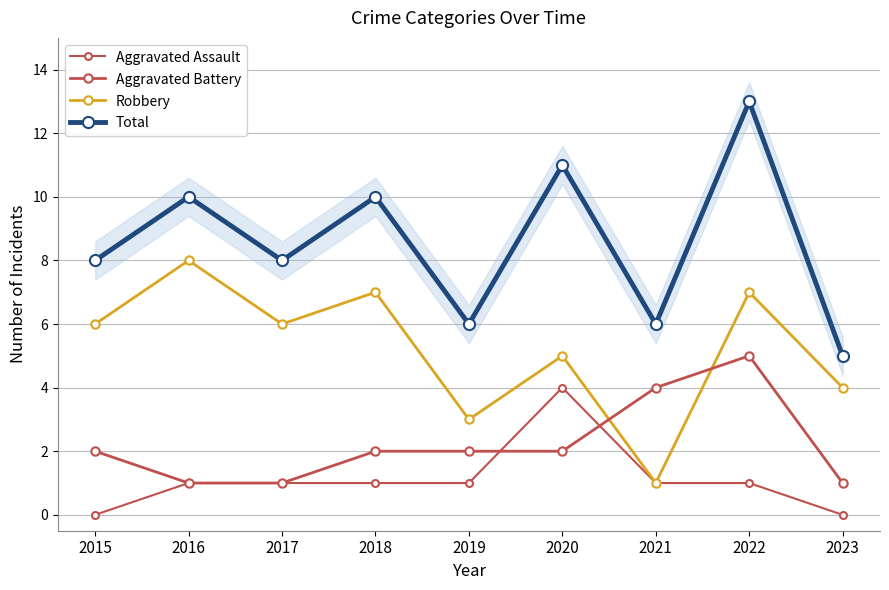

Where is the first local minimum for Robbery?

2017